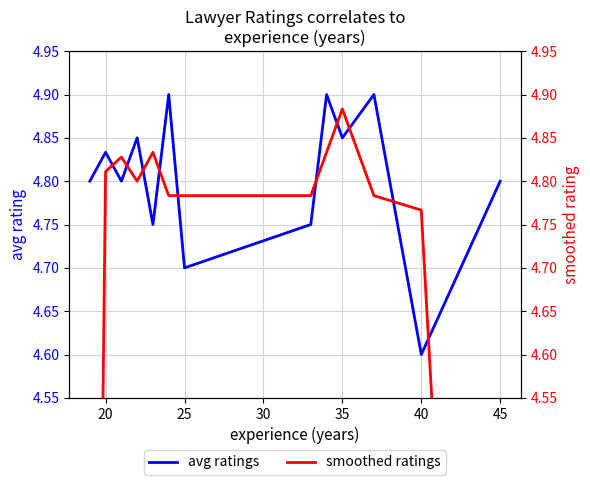

What is the lowest value of the avg ratings series?

4.6